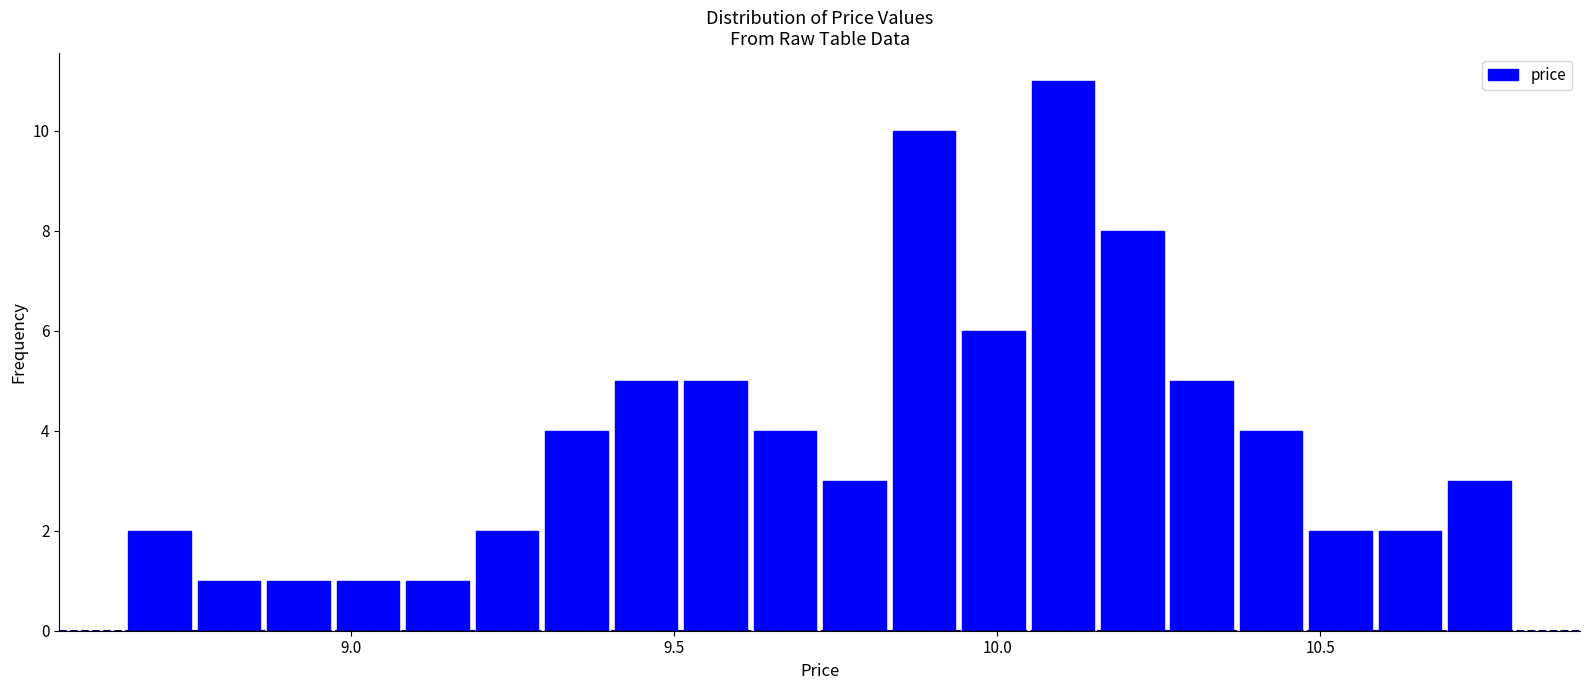

Around what value on the x-axis is the tallest bar? Give the approximate position of its centre, as read against the axis.

10.10